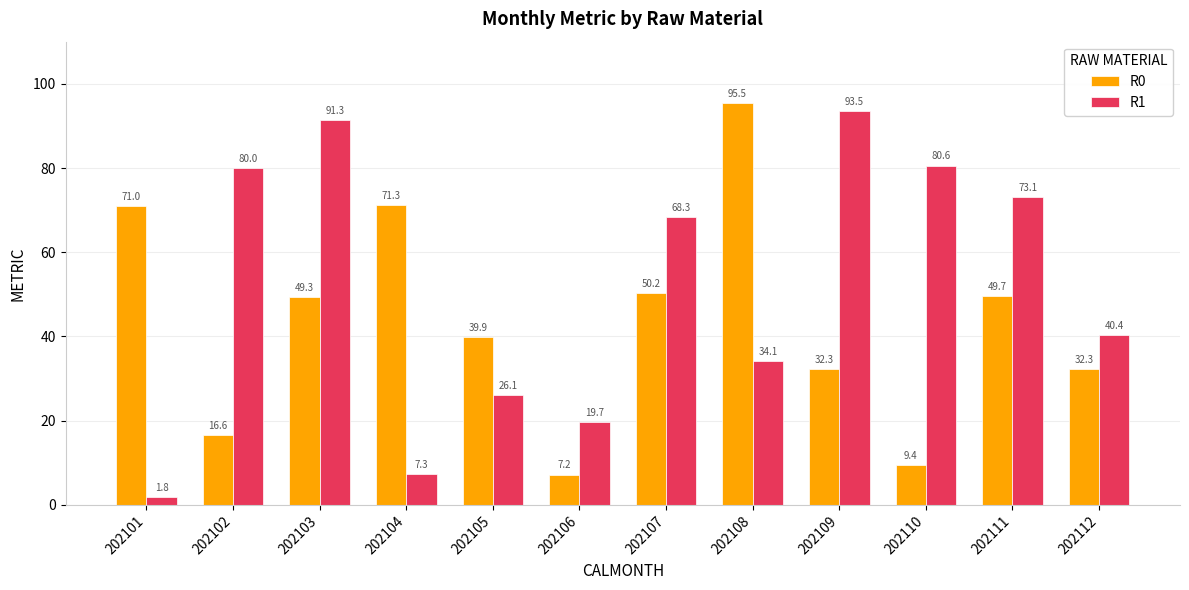

True or false: R0 has a value of 18.5 at 202109.

False